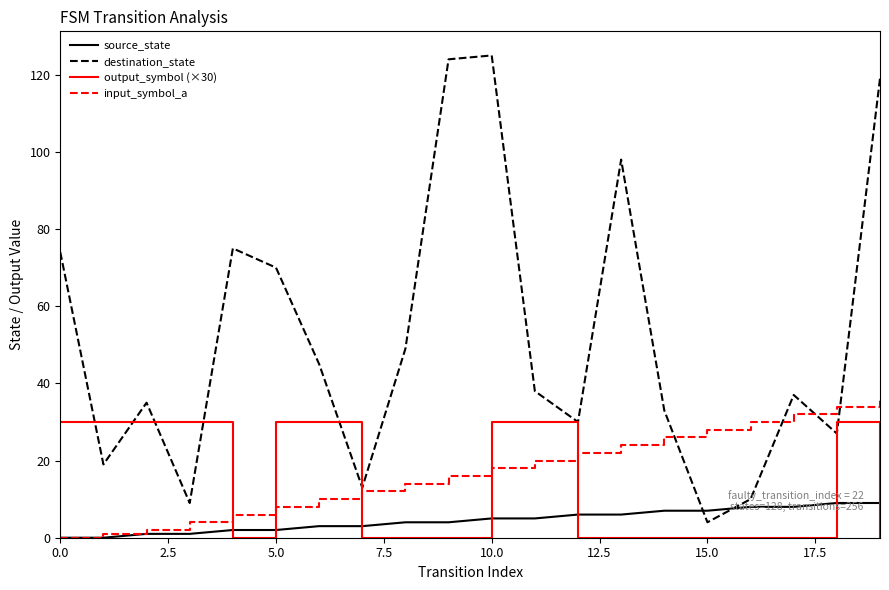

After their last crossing, which series has the higher values: source_state or destination_state?

destination_state